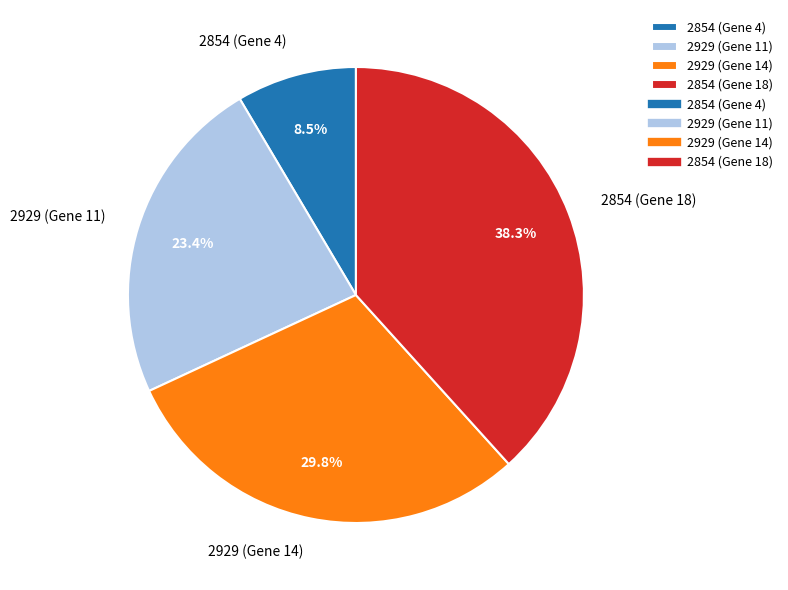

Is it true that 2929 (Gene 14) is 30% of the pie?

True